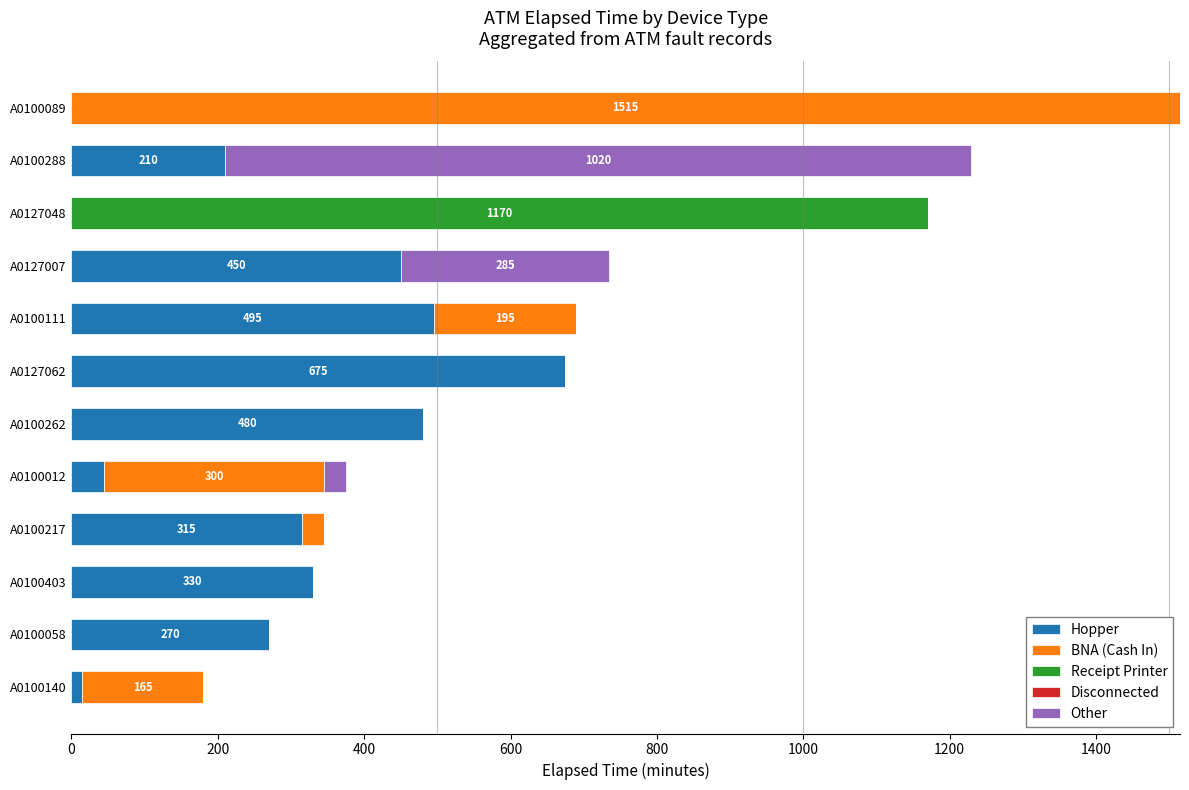

At which category is the sum across all series the highest?

A0100089